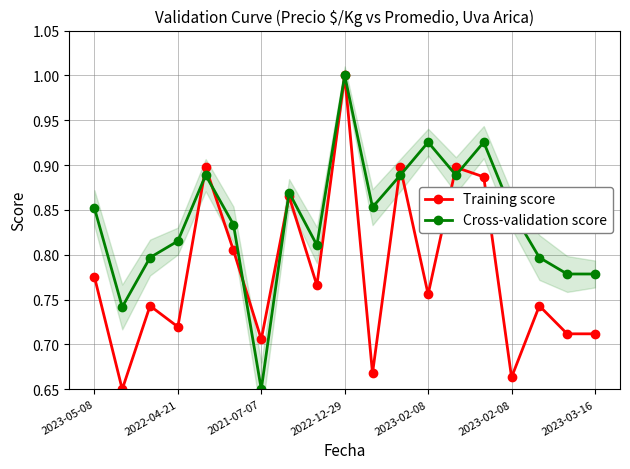

Rank the series by their average value, from lowest to highest.

Training score, Cross-validation score